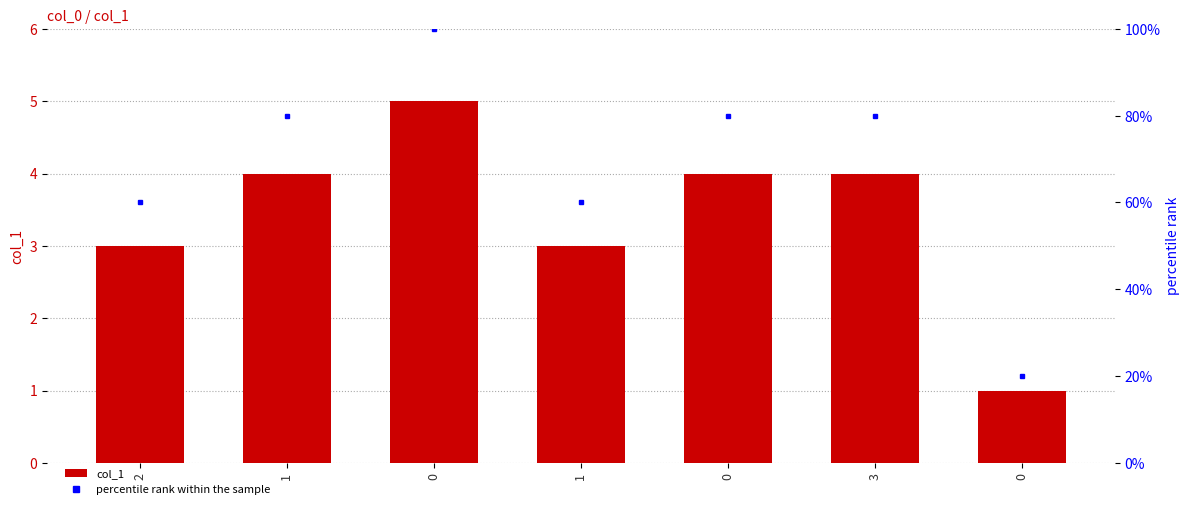

What is the maximum value for col_1?

5